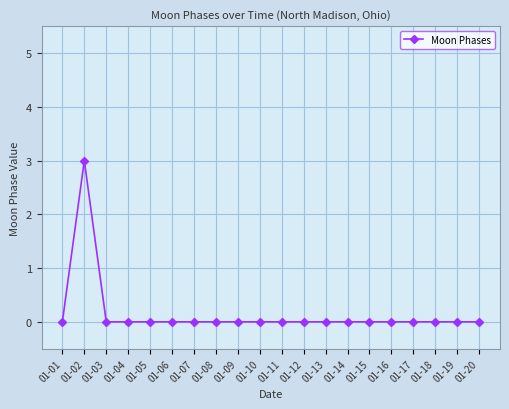

Does the chart display data point markers on the line(s)?

Yes